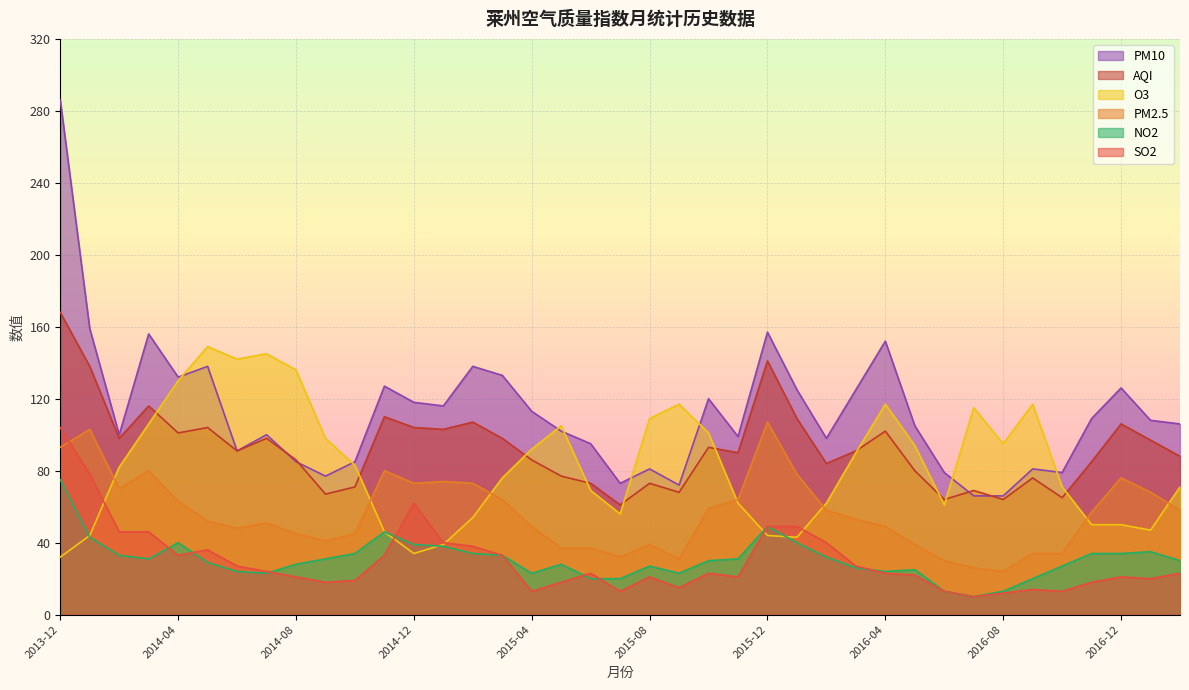

True or false: PM2.5 and PM10 cross at least once.

False